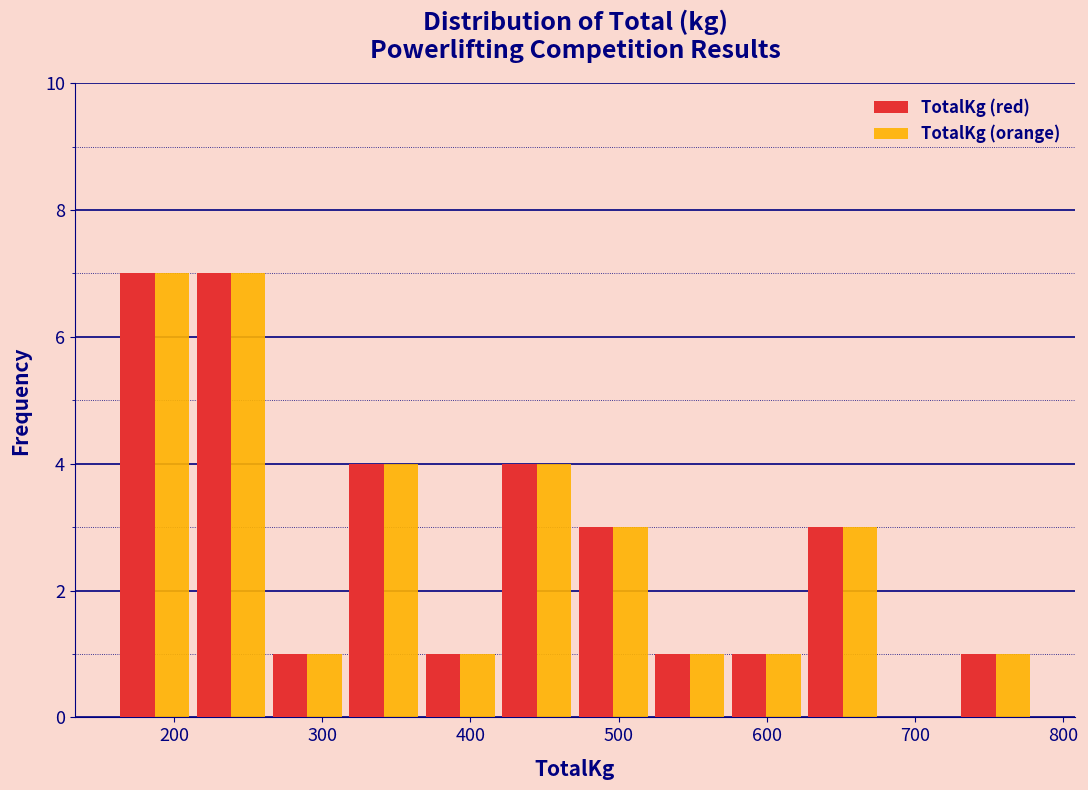

Reading left to right, transcribe this chart: for each range on the x-axis, give the height of each series' bar. Neither the bar edges nor the heights are printed on the chart, so give them approximately, as read against the axes.

160 to 210: TotalKg (red)=7	TotalKg (orange)=7
210 to 260: TotalKg (red)=7	TotalKg (orange)=7
260 to 320: TotalKg (red)=1	TotalKg (orange)=1
320 to 370: TotalKg (red)=4	TotalKg (orange)=4
370 to 420: TotalKg (red)=1	TotalKg (orange)=1
420 to 470: TotalKg (red)=4	TotalKg (orange)=4
470 to 520: TotalKg (red)=3	TotalKg (orange)=3
520 to 570: TotalKg (red)=1	TotalKg (orange)=1
570 to 630: TotalKg (red)=1	TotalKg (orange)=1
630 to 680: TotalKg (red)=3	TotalKg (orange)=3
680 to 730: TotalKg (red)=0	TotalKg (orange)=0
730 to 780: TotalKg (red)=1	TotalKg (orange)=1